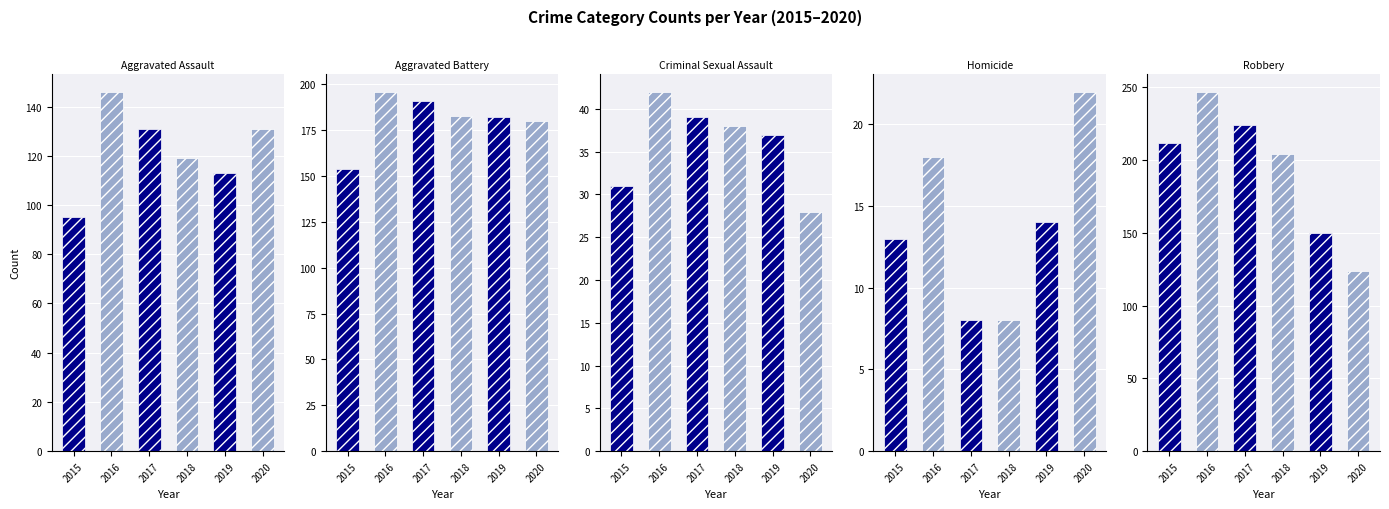

Reading right to left, extract all data points from this chart.

Aggravated Assault: 131	113	119	131	146	95
Aggravated Battery: 180	182	183	191	196	154
Criminal Sexual Assault: 28	37	38	39	42	31
Homicide: 22	14	8	8	18	13
Robbery: 124	150	204	224	247	212